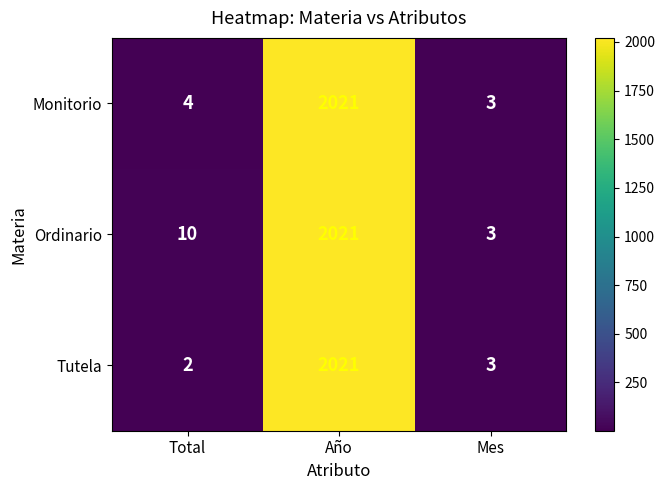

What is the minimum value shown in the chart?

2